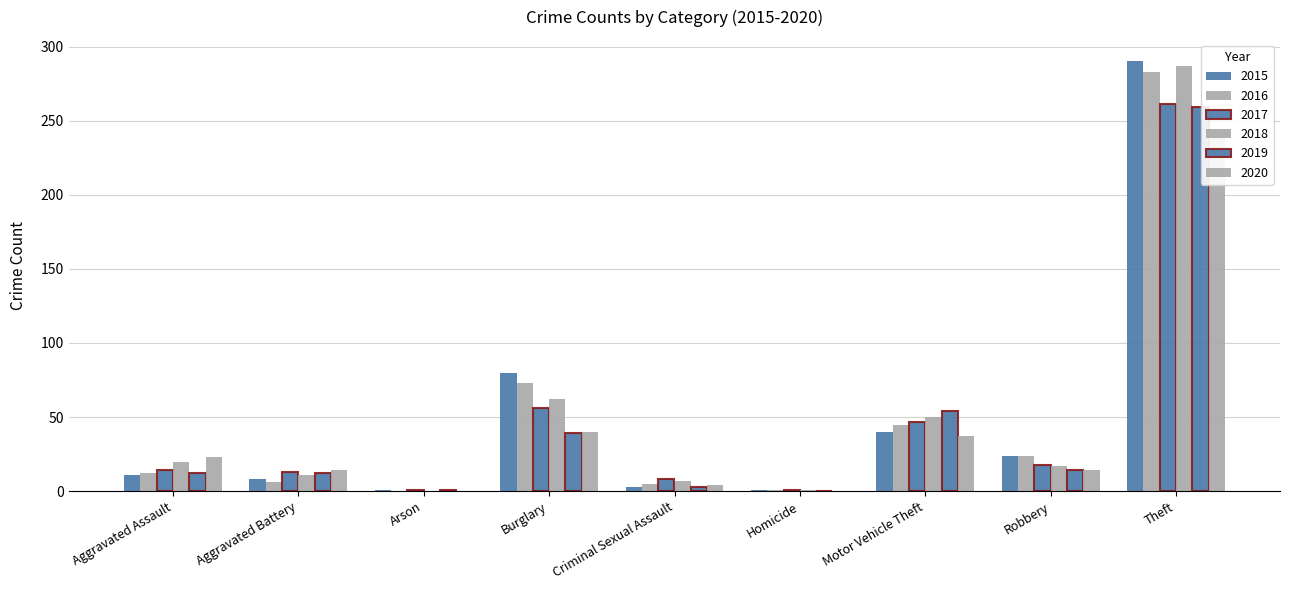

What is the highest value of the 2017 series?

261